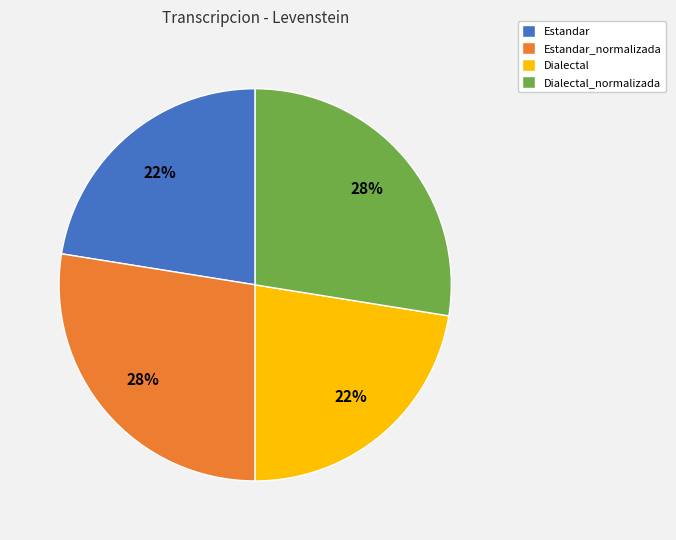

What is the ratio of the value at Estandar to the value at Dialectal_normalizada?

0.8